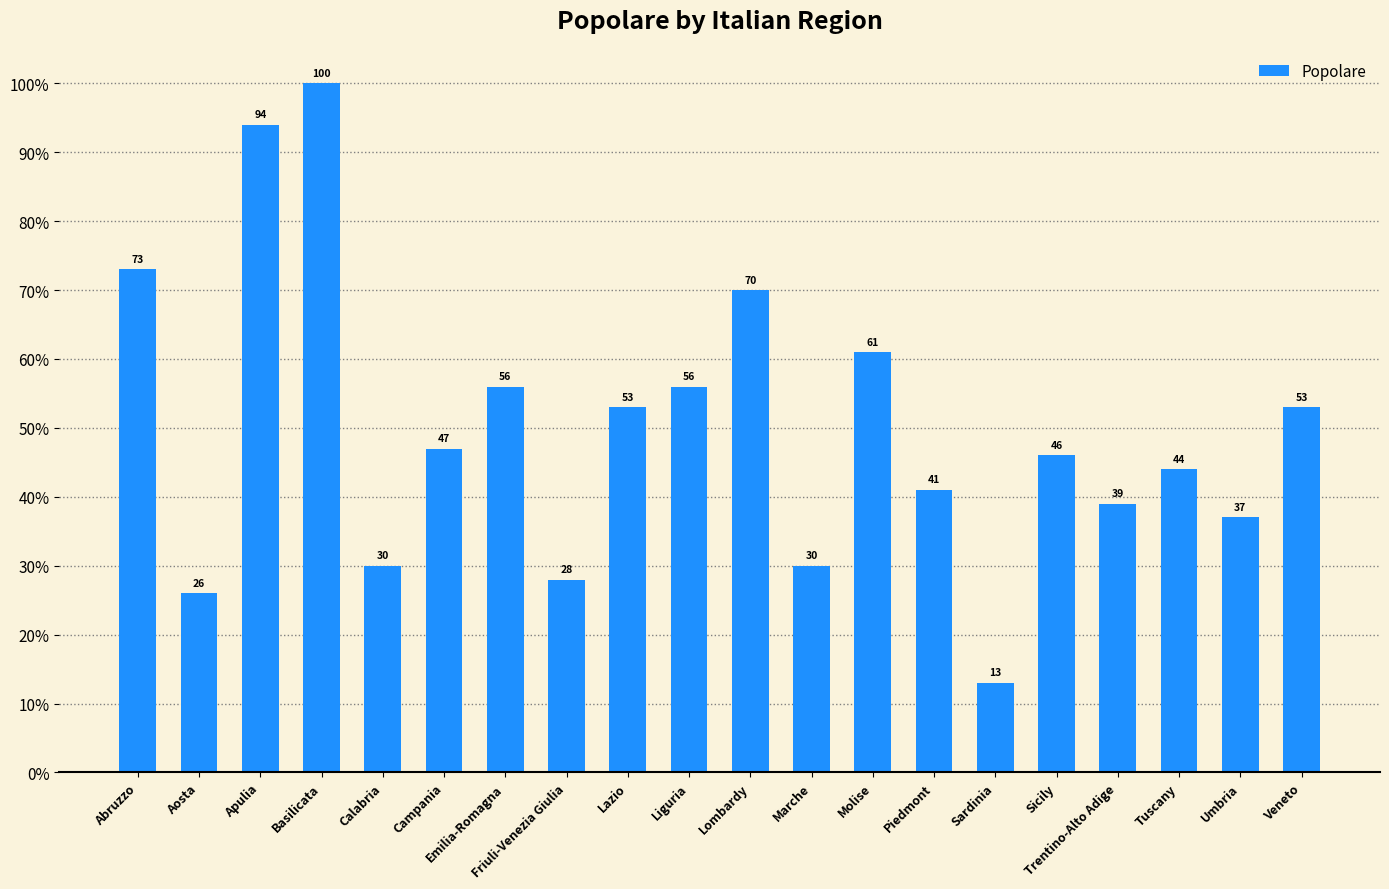

Reading right to left, list all the values displayed in this chart.

Veneto=53	Umbria=37	Tuscany=44	Trentino-Alto Adige=39	Sicily=46	Sardinia=13	Piedmont=41	Molise=61	Marche=30	Lombardy=70	Liguria=56	Lazio=53	Friuli-Venezia Giulia=28	Emilia-Romagna=56	Campania=47	Calabria=30	Basilicata=100	Apulia=94	Aosta=26	Abruzzo=73